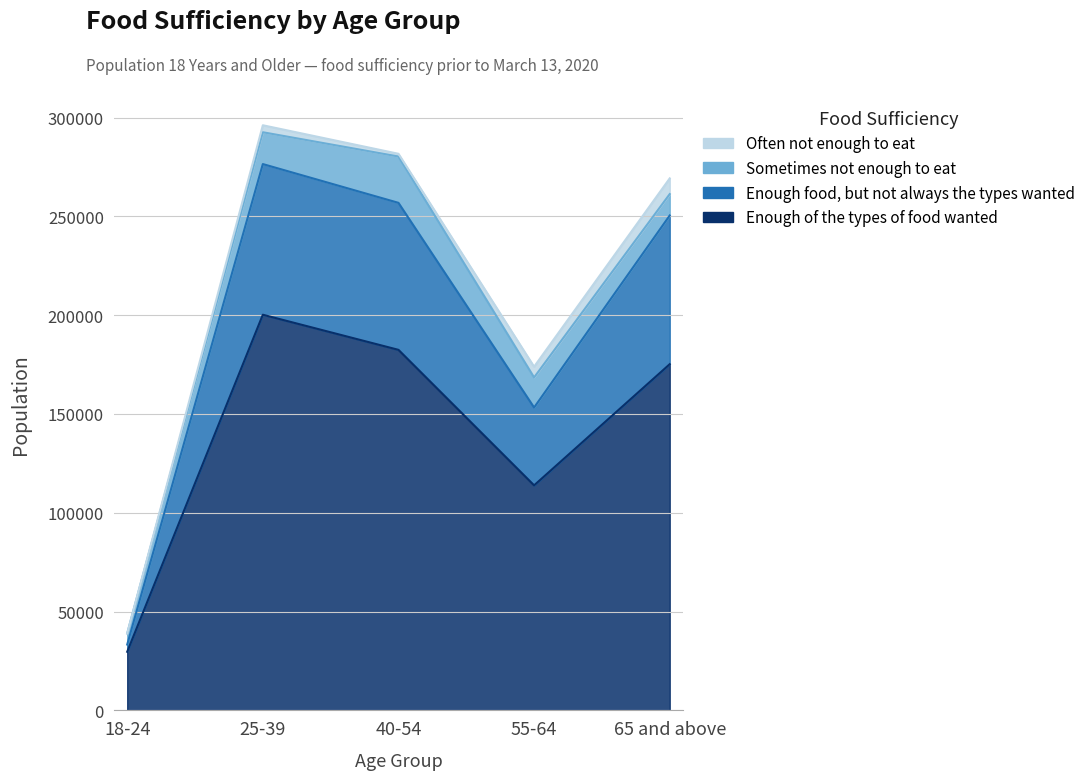

Where is the first local minimum for Enough food, but not always the types wanted?

55-64